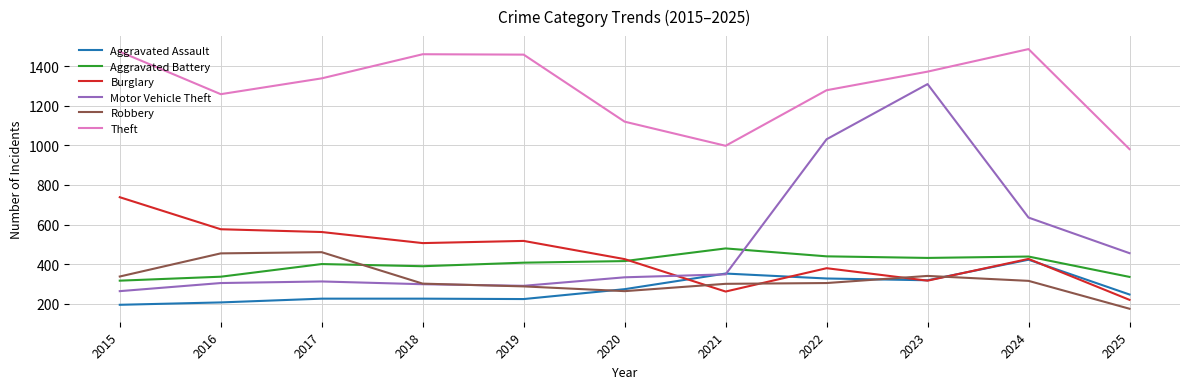

What is the difference between the highest and lowest values at 2018?

1236